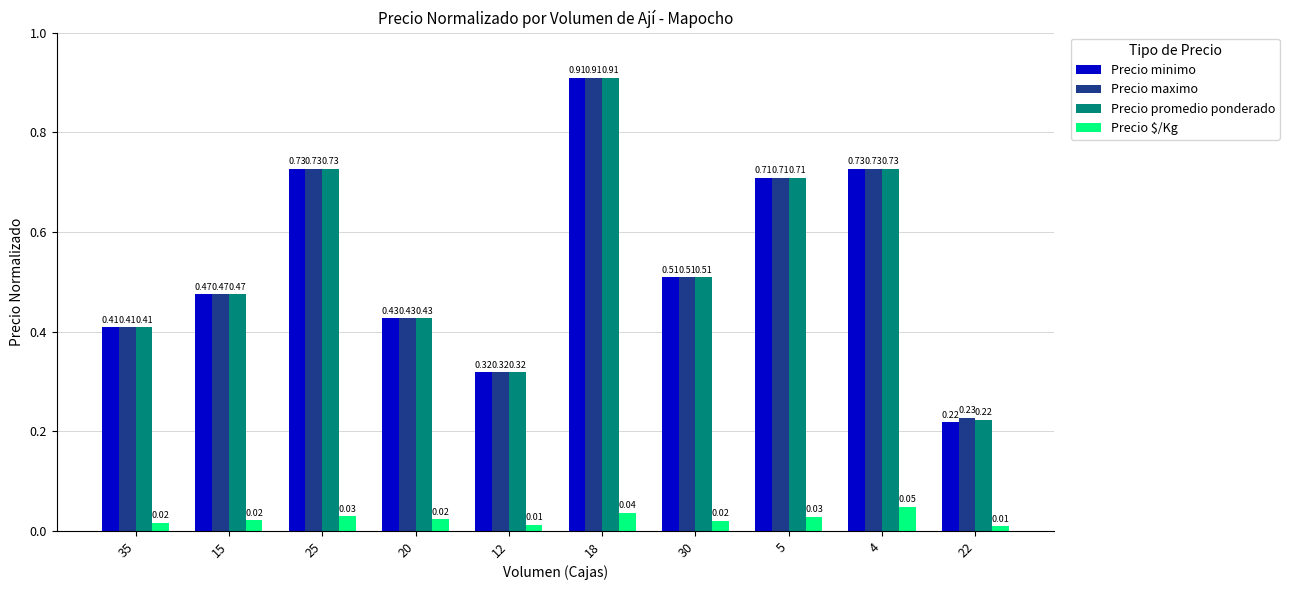

What is the sum of the Precio maximo values at 15 and 25?

1.2